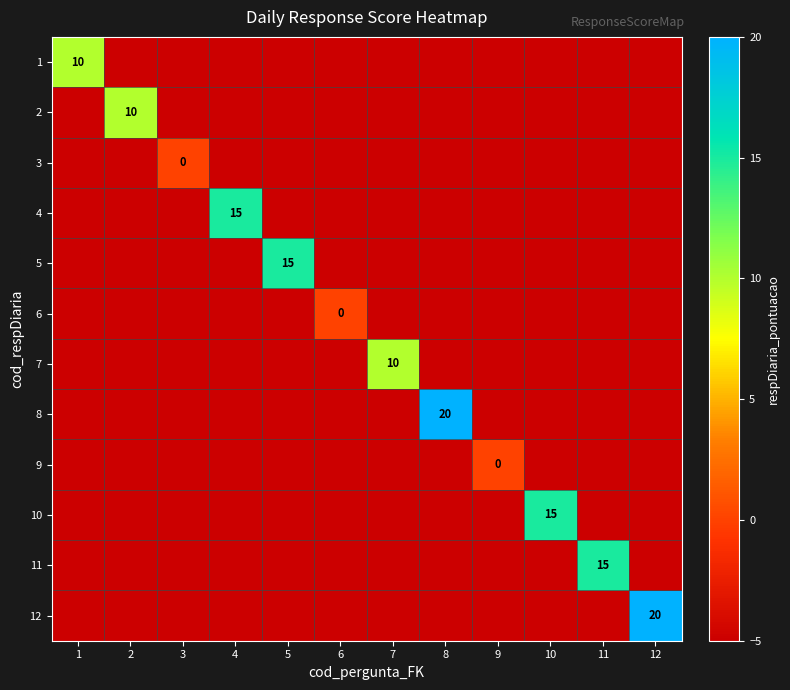

Is it true that 10 equals 26 at 10?

False